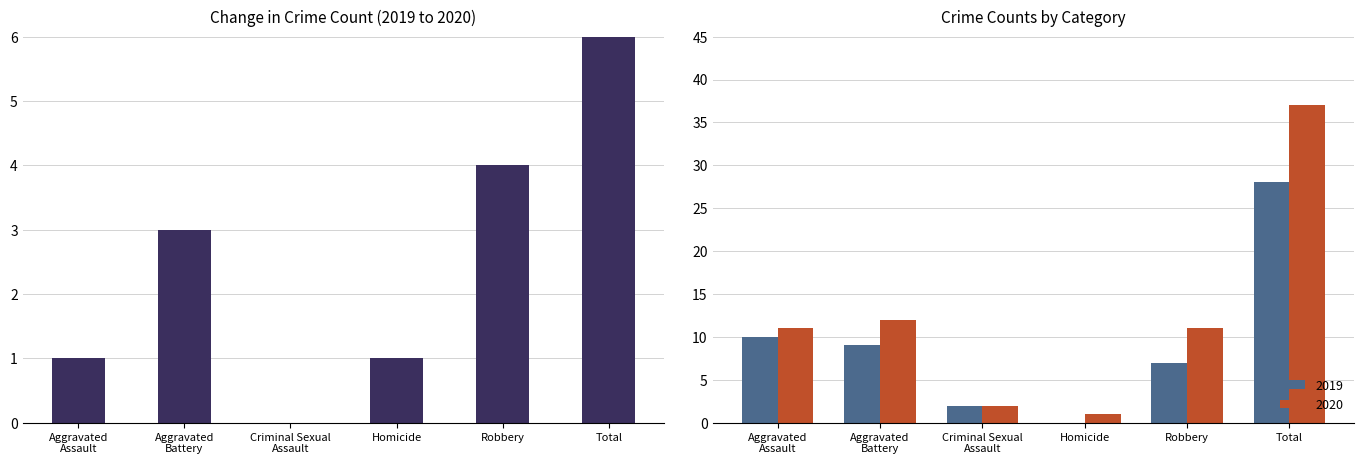

At which label does 2019 reach its peak?

Total